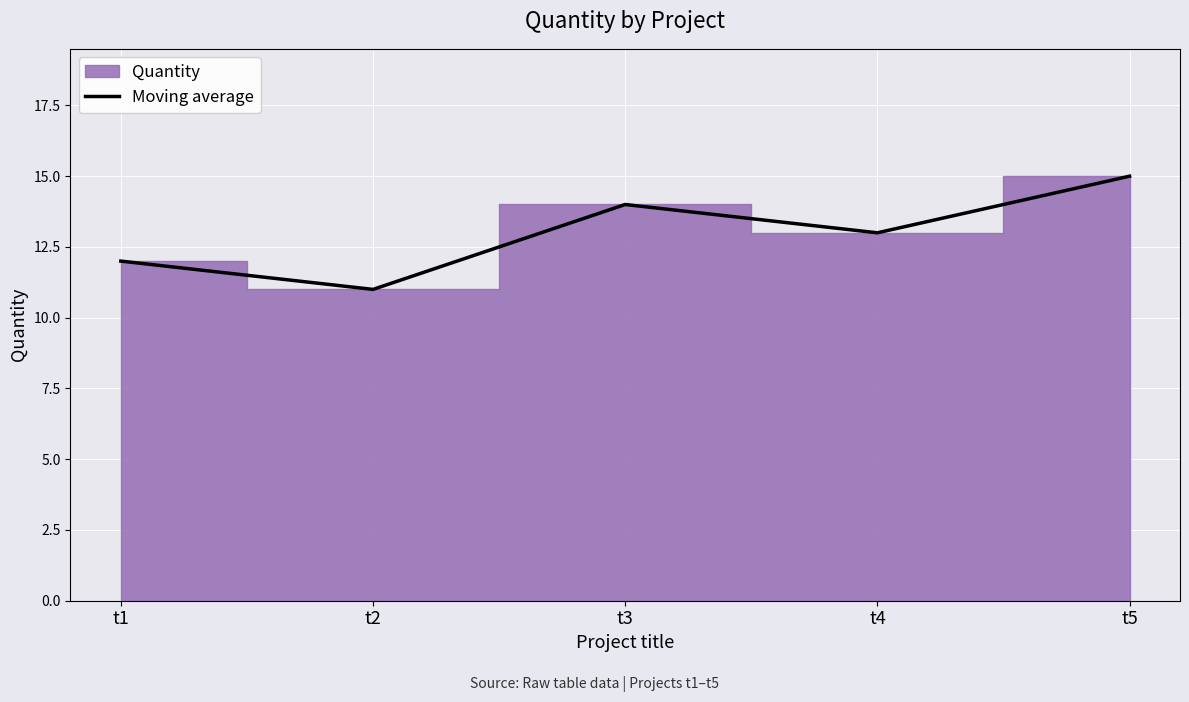

List the labels in order of Moving average value, smallest first.

t2, t1, t4, t3, t5